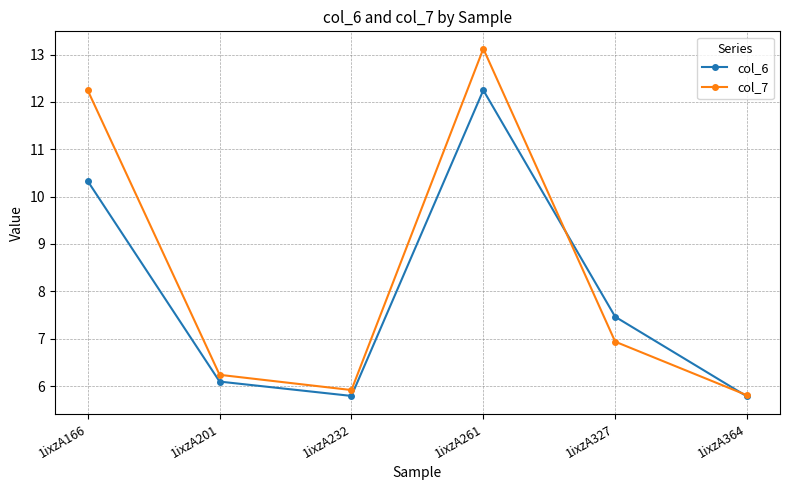

Where do col_7 and col_6 first cross each other?

1ixzA261 and 1ixzA327